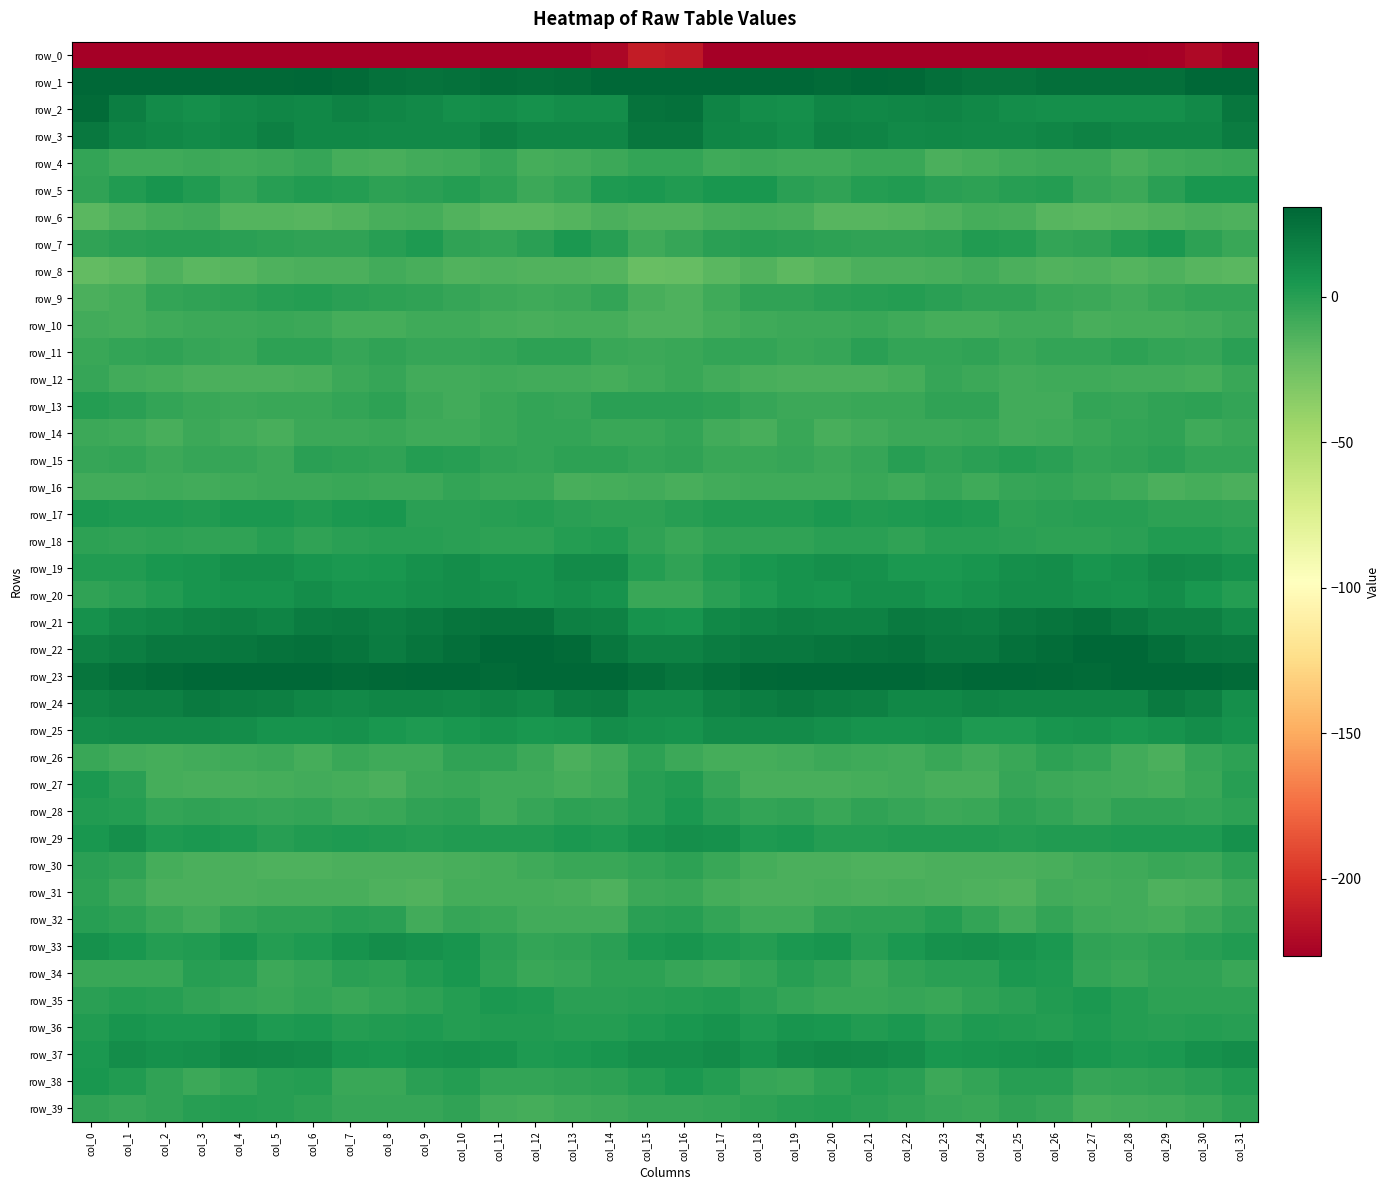

True or false: row_8 has a value of -17.7 at col_19.

True